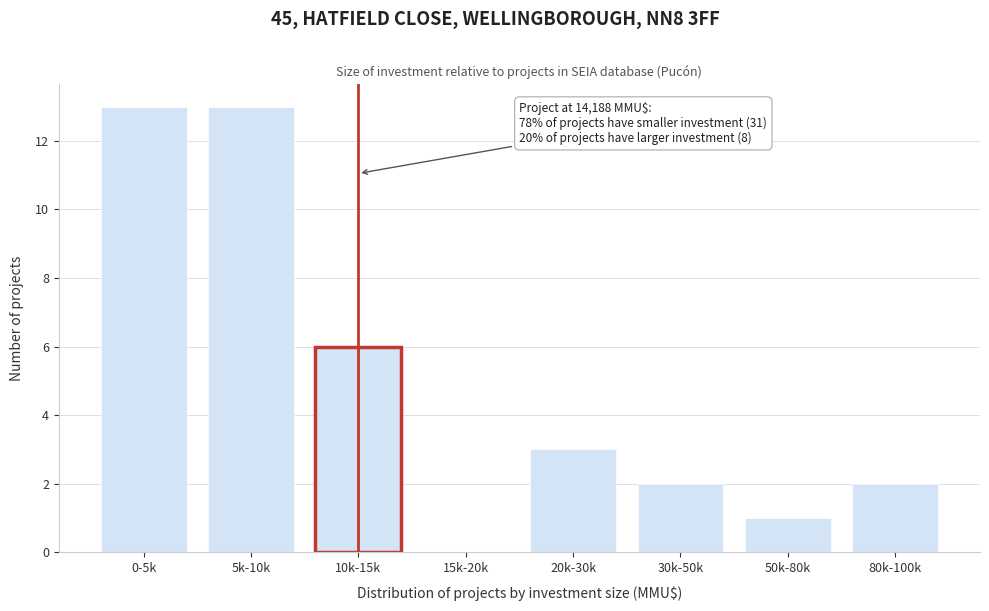

Reading left to right, what are all the values shown in this chart?

0-5k=13	5k-10k=13	10k-15k=6	15k-20k=0	20k-30k=3	30k-50k=2	50k-80k=1	80k-100k=2